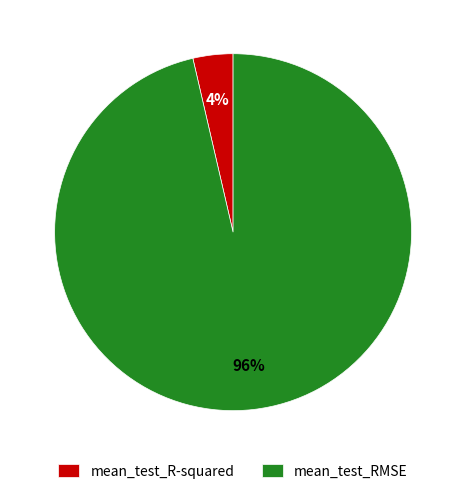

True or false: mean_test_R-squared accounts for 4% of the total.

True